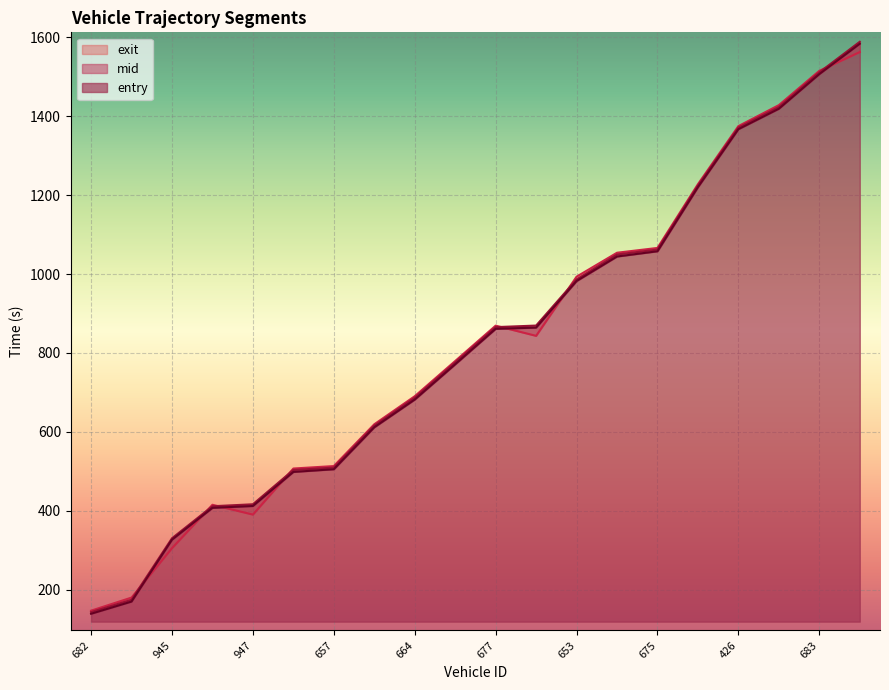

What value does the entry series have at 940?

498.4